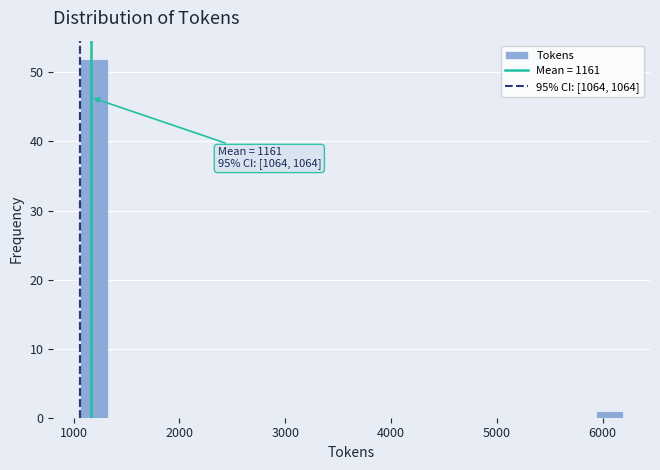

Around what value on the x-axis is the tallest bar? Give the approximate position of its centre, as read against the axis.

1200